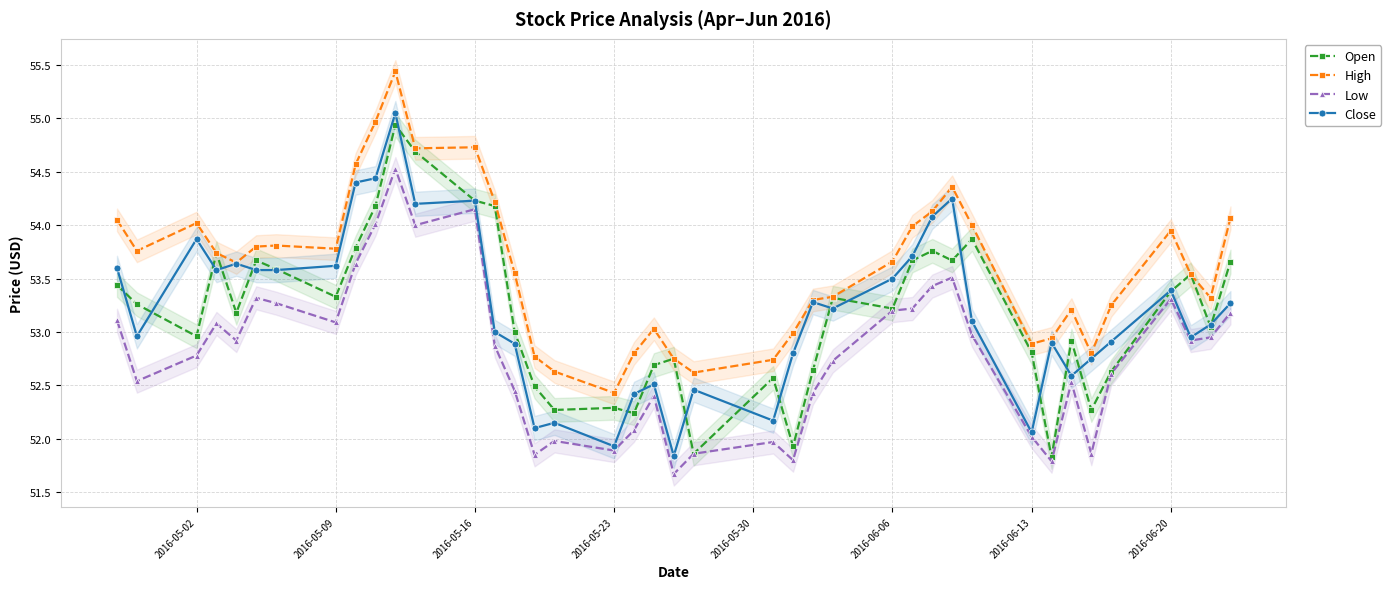

True or false: High and Low cross at least once.

False